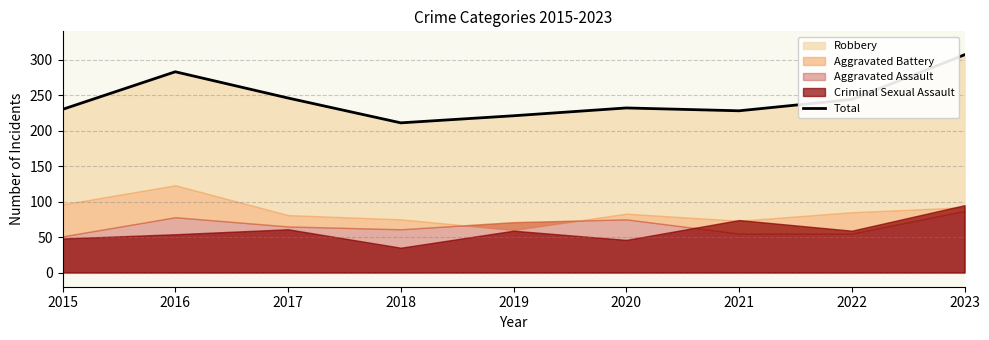

Where is the data nearest to the value 259?

2017